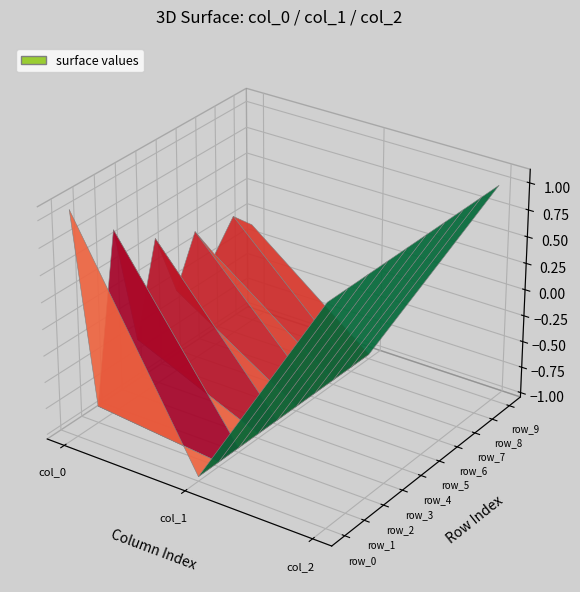

Reading left to right, transcribe all the data shown in this chart.

row_0: 0=1.1	1=-1.0	2=1.0
row_1: 0=-0.9	1=-1.0	2=1.0
row_2: 0=0.7	1=-1.0	2=1.0
row_3: 0=-0.5	1=-1.0	2=1.0
row_4: 0=0.4	1=-1.0	2=1.0
row_5: 0=-0.3	1=-1.0	2=1.0
row_6: 0=0.2	1=-1.0	2=1.0
row_7: 0=-0.1	1=-1.0	2=1.0
row_8: 0=0.1	1=-1.0	2=1.0
row_9: 0=-0.1	1=-1.0	2=1.0